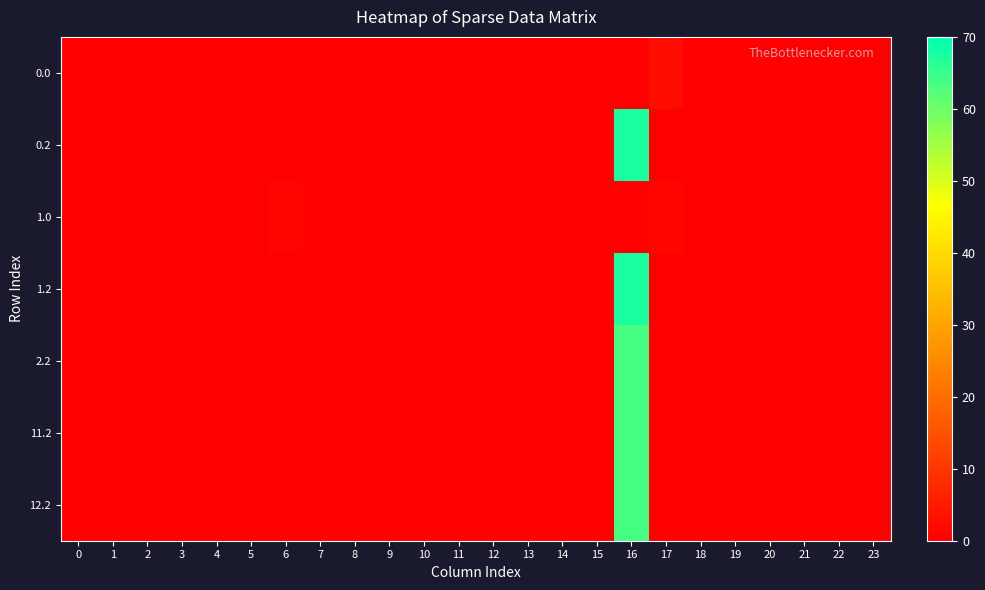

Reading right to left, list all the values displayed in this chart.

0.0: 23=0.0	22=0.0	21=0.0	20=0.0	19=0.0	18=0.0	17=2.2	16=0.0	15=0.0	14=0.0	13=0.0	12=0.0	11=0.0	10=0.0	9=0.0	8=0.0	7=0.0	6=0.0	5=0.0	4=0.0	3=0.0	2=0.0	1=0.0	0=0.0
0.2: 23=0.0	22=0.0	21=0.0	20=0.0	19=0.0	18=0.0	17=0.0	16=67.5	15=0.0	14=0.0	13=0.0	12=0.0	11=0.0	10=0.0	9=0.0	8=0.0	7=0.0	6=0.0	5=0.0	4=0.0	3=0.0	2=0.0	1=0.0	0=0.0
1.0: 23=0.0	22=0.0	21=0.0	20=0.0	19=0.0	18=0.0	17=1.2	16=0.0	15=0.0	14=0.0	13=0.0	12=0.0	11=0.0	10=0.0	9=0.0	8=0.0	7=0.0	6=1.1	5=0.0	4=0.0	3=0.0	2=0.0	1=0.0	0=0.0
1.2: 23=0.0	22=0.0	21=0.0	20=0.0	19=0.0	18=0.0	17=0.0	16=67.5	15=0.0	14=0.0	13=0.0	12=0.0	11=0.0	10=0.0	9=0.0	8=0.0	7=0.0	6=0.0	5=0.0	4=0.0	3=0.0	2=0.0	1=0.0	0=0.0
2.2: 23=0.0	22=0.0	21=0.0	20=0.0	19=0.0	18=0.0	17=0.0	16=63.6	15=0.0	14=0.0	13=0.0	12=0.0	11=0.0	10=0.0	9=0.0	8=0.0	7=0.0	6=0.0	5=0.0	4=0.0	3=0.0	2=0.0	1=0.0	0=0.0
11.2: 23=0.0	22=0.0	21=0.0	20=0.0	19=0.0	18=0.0	17=0.0	16=63.6	15=0.0	14=0.0	13=0.0	12=0.0	11=0.0	10=0.0	9=0.0	8=0.0	7=0.0	6=0.0	5=0.0	4=0.0	3=0.0	2=0.0	1=0.0	0=0.0
12.2: 23=0.0	22=0.0	21=0.0	20=0.0	19=0.0	18=0.0	17=0.0	16=63.6	15=0.0	14=0.0	13=0.0	12=0.0	11=0.0	10=0.0	9=0.0	8=0.0	7=0.0	6=0.0	5=0.0	4=0.0	3=0.0	2=0.0	1=0.0	0=0.0